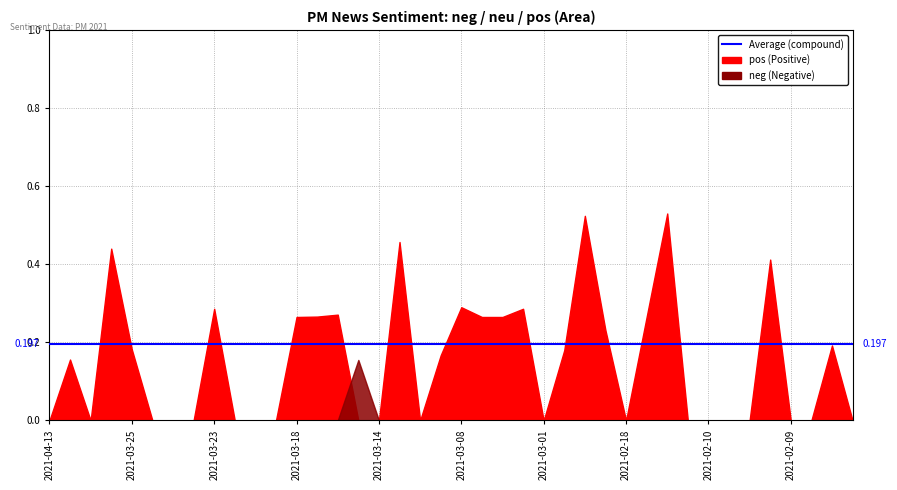

What is the spread (max minus min) of values at 2021-02-18?

0.8